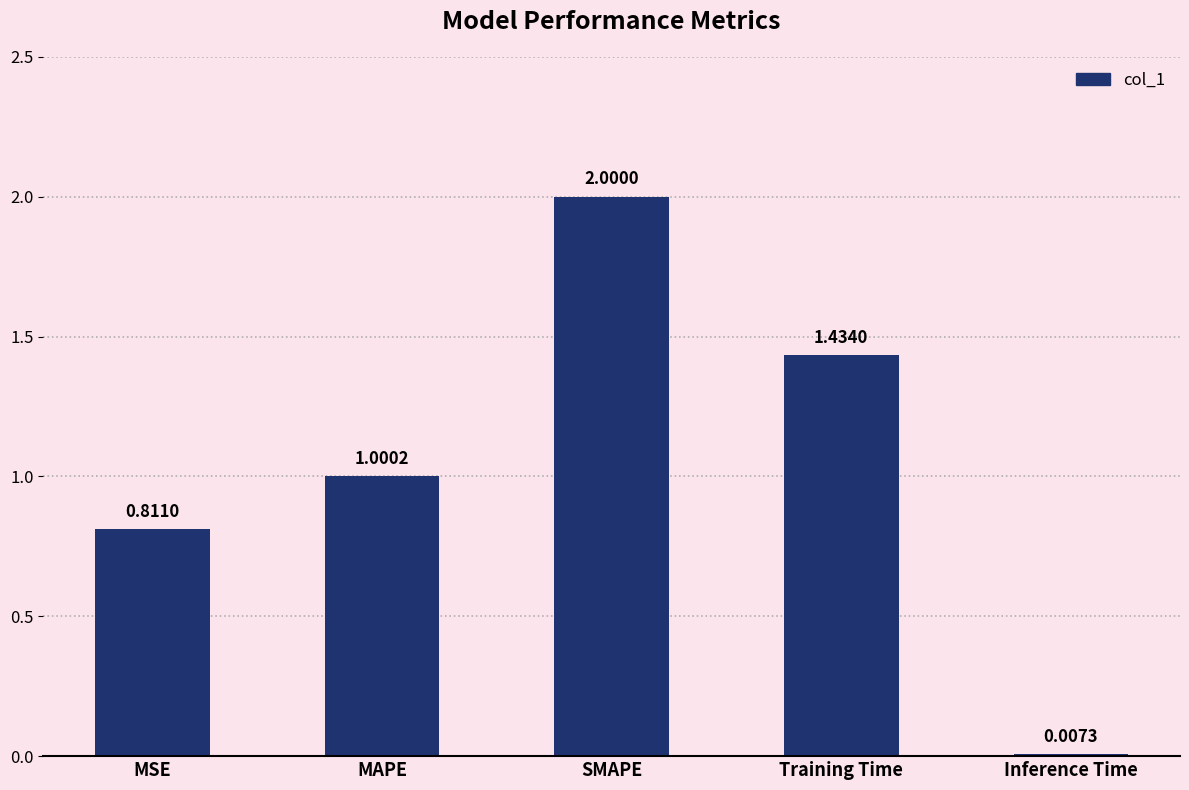

Which category has the highest value across all series?

SMAPE